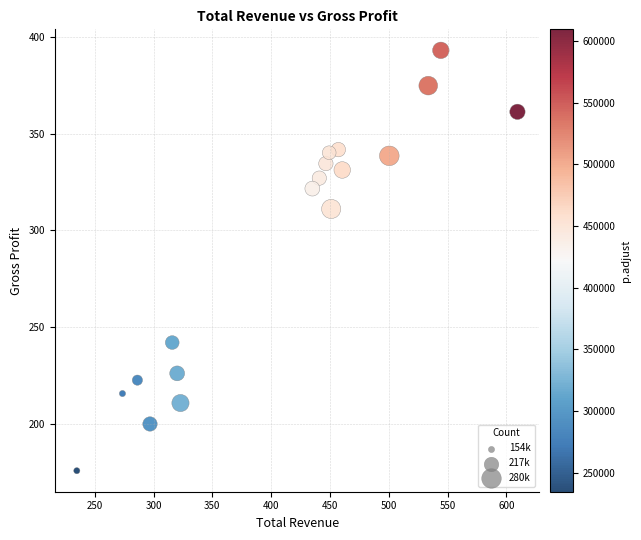

What is the range of X values (max minus min)?

374.5